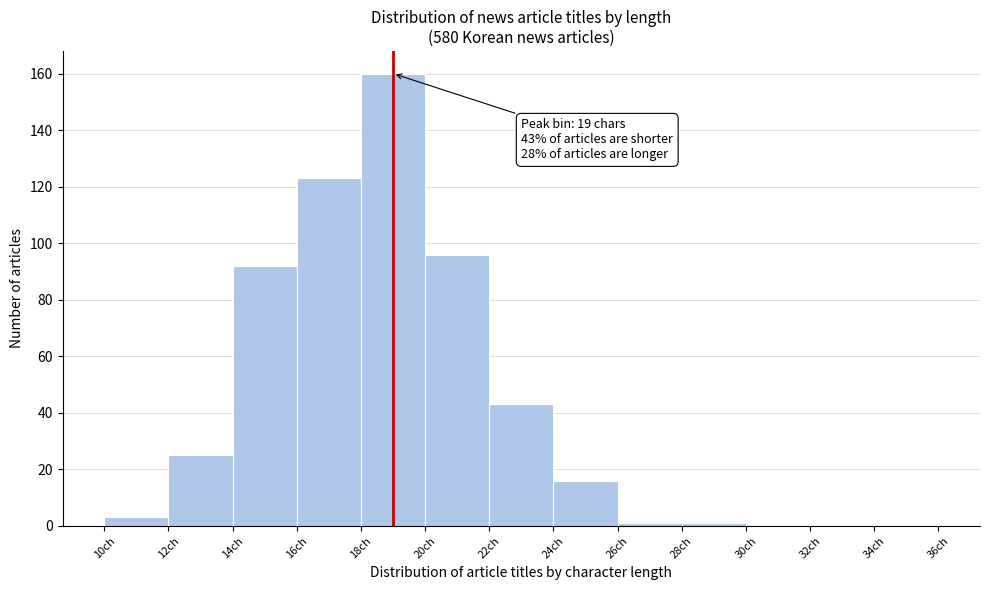

Over which range of the x-axis is the bar tallest?

18 to 20